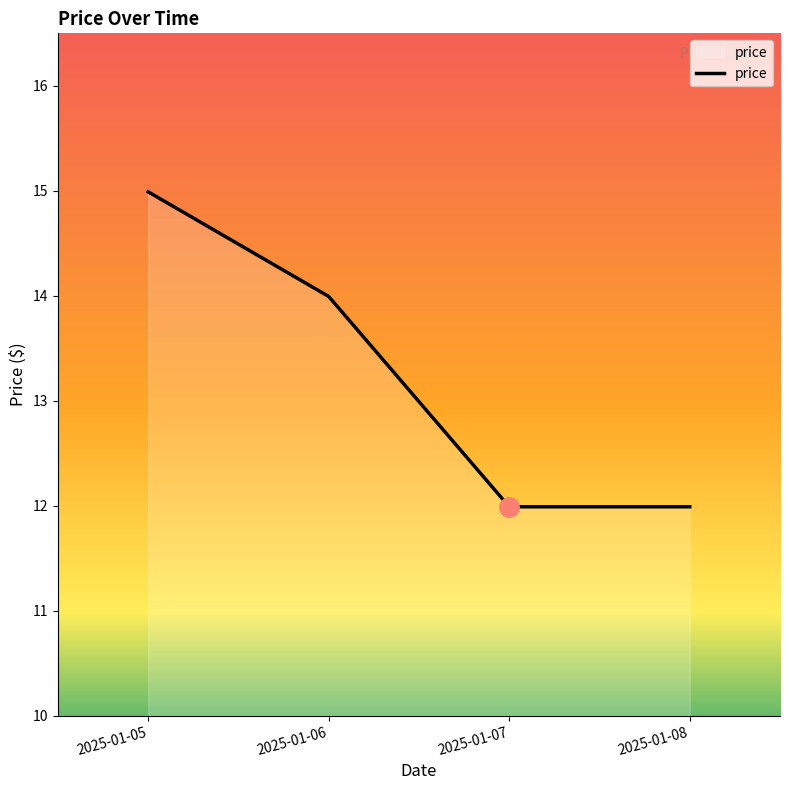

Reading left to right, list all the values displayed in this chart.

15.0	14.0	12.0	12.0